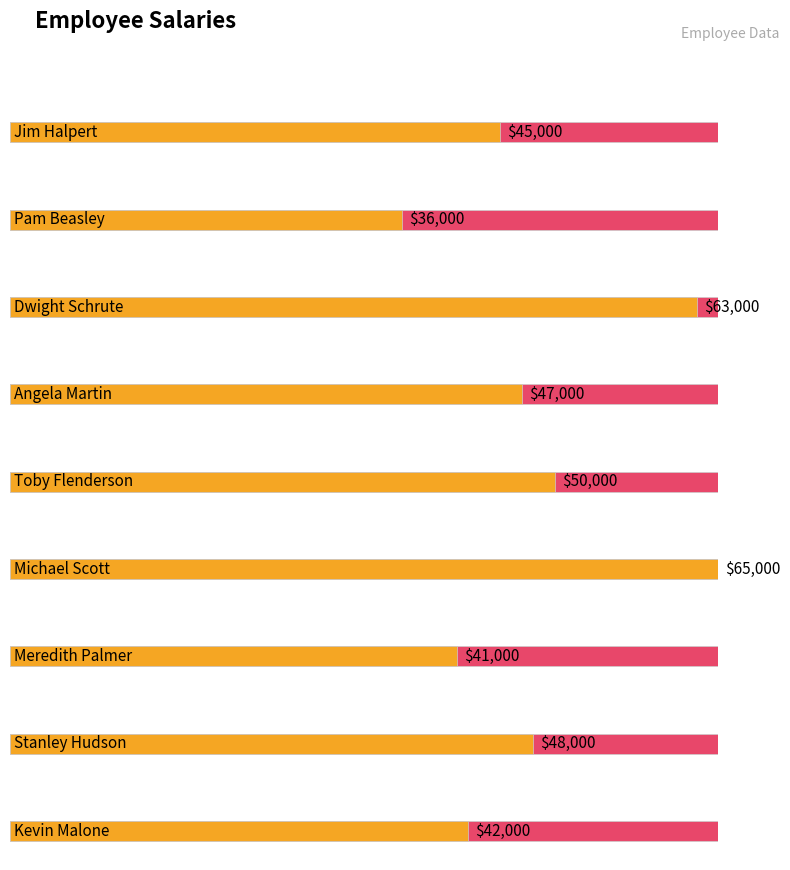

Rank the categories by value from lowest to highest.

Pam Beasley, Meredith Palmer, Kevin Malone, Jim Halpert, Angela Martin, Stanley Hudson, Toby Flenderson, Dwight Schrute, Michael Scott